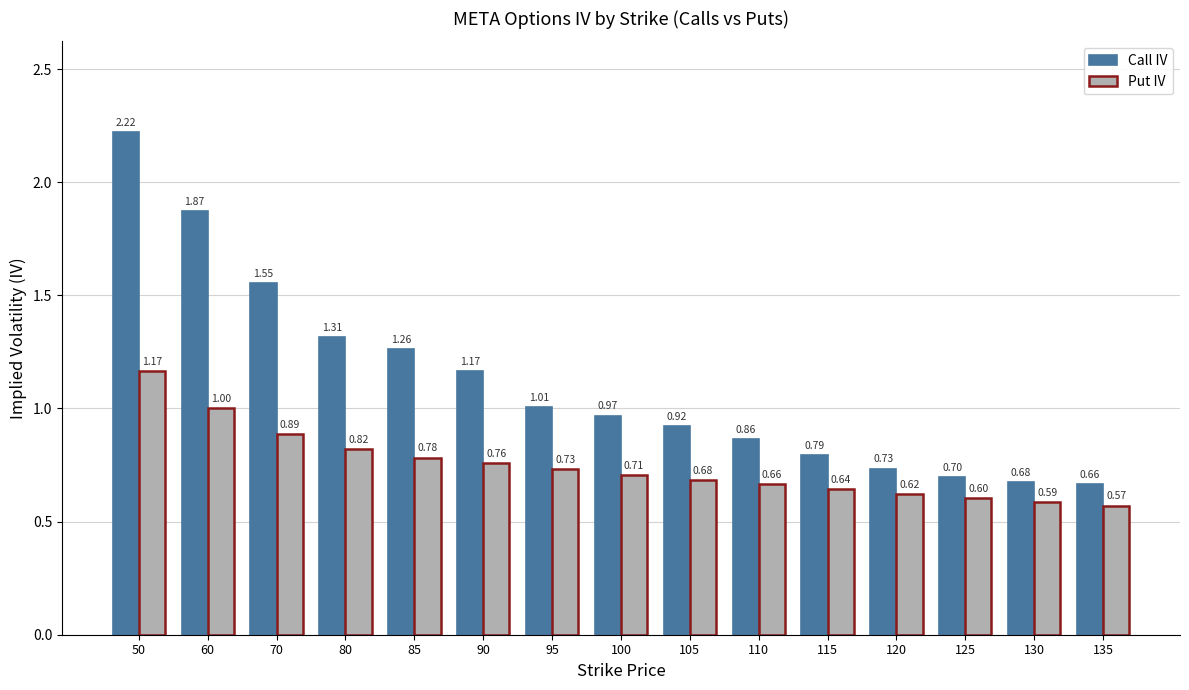

What is the average value of the Call IV series?

1.1